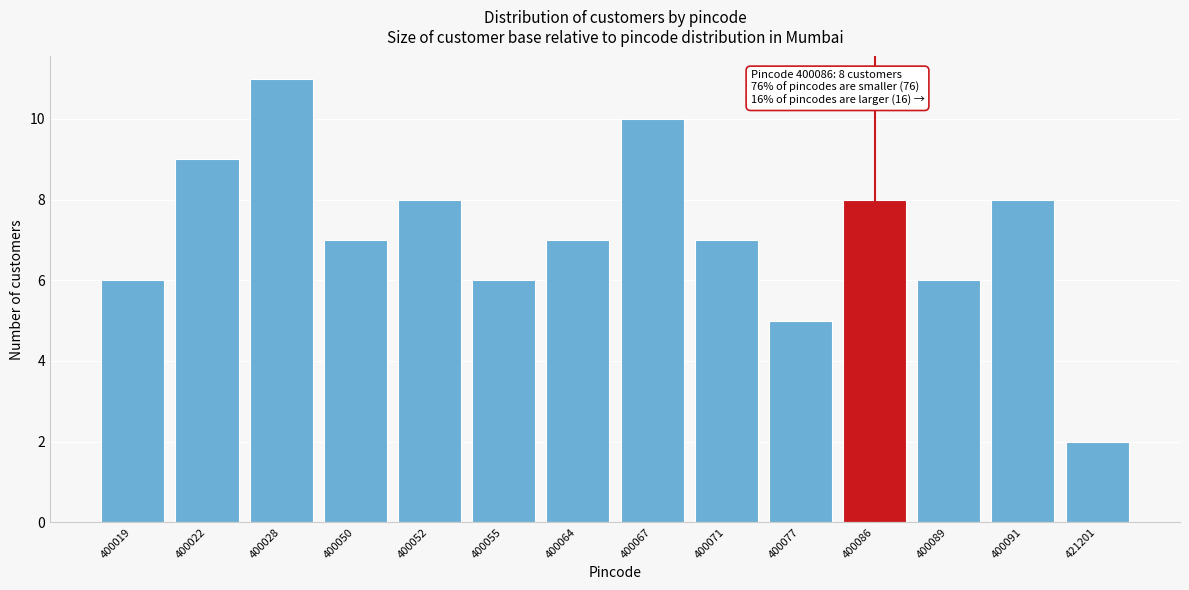

Reading right to left, what are all the values shown in this chart?

421201=2	400091=8	400089=6	400086=8	400077=5	400071=7	400067=10	400064=7	400055=6	400052=8	400050=7	400028=11	400022=9	400019=6